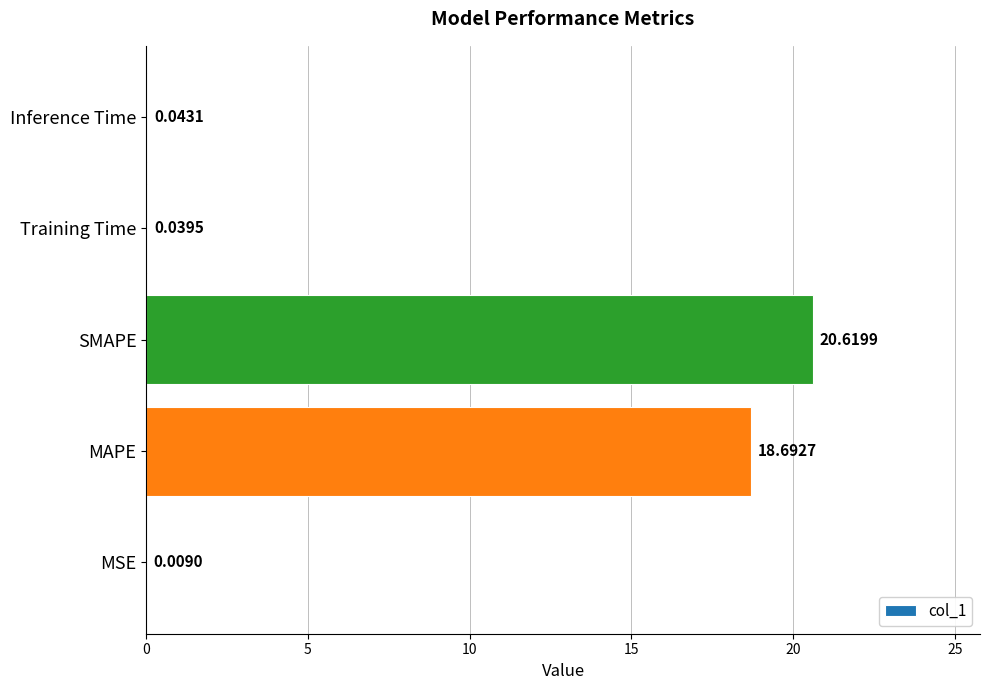

Which has a higher value, MSE or Training Time?

Training Time